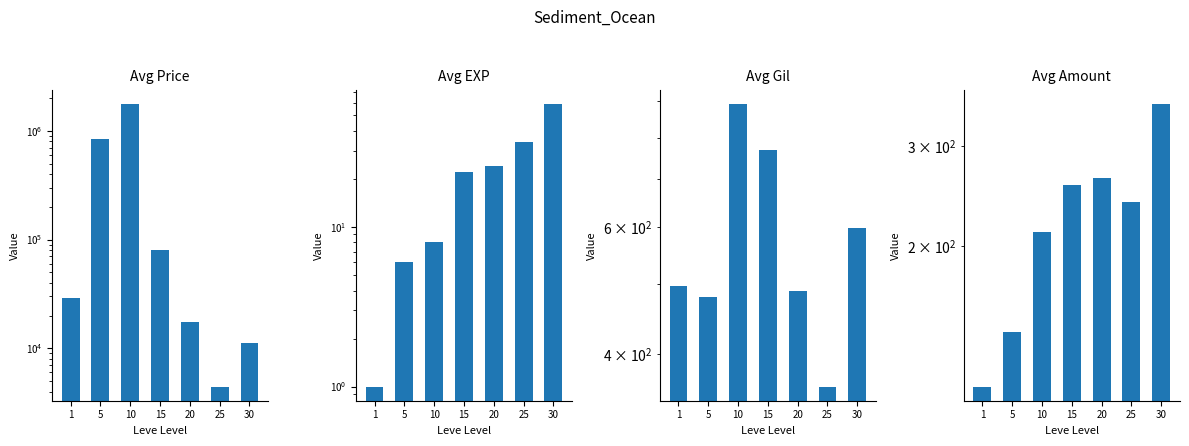

How many values in the Avg Gil series exceed 498?

3